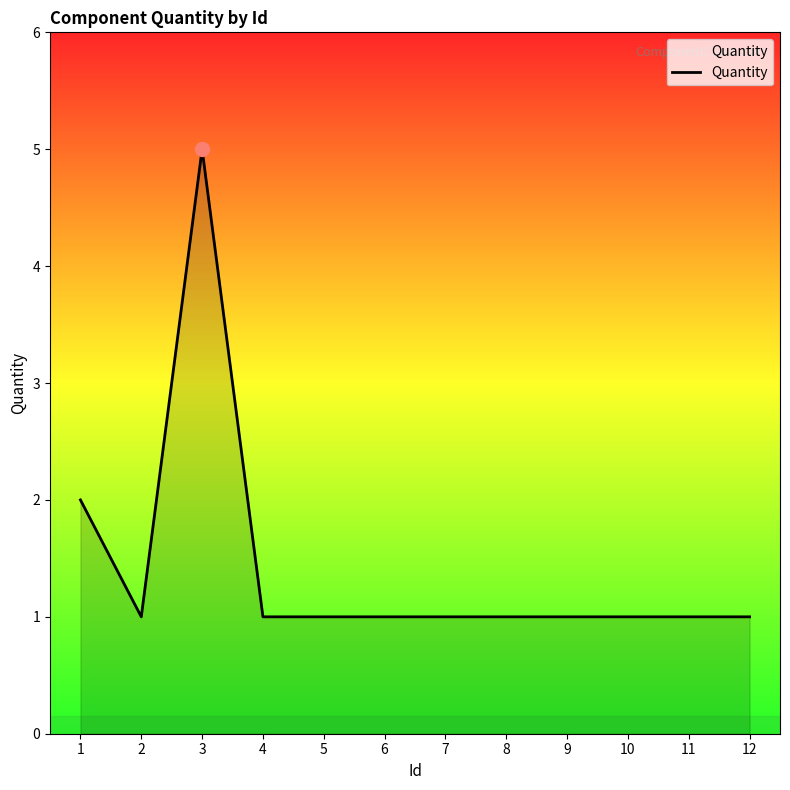

How many categories are shown in the chart?

12